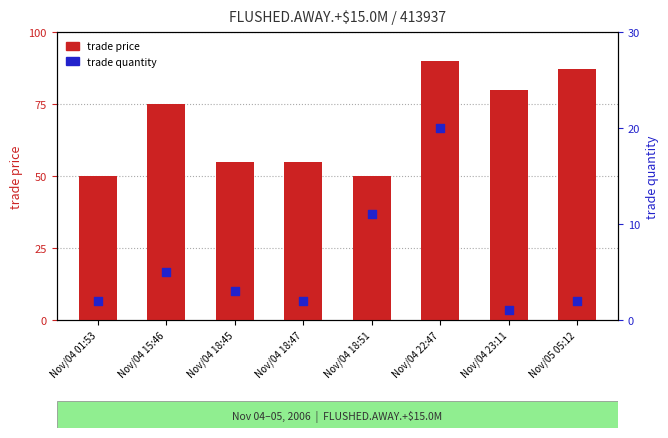

Is the value of trade quantity at Nov/04 18:51 greater than the value of trade price at Nov/05 05:12?

No